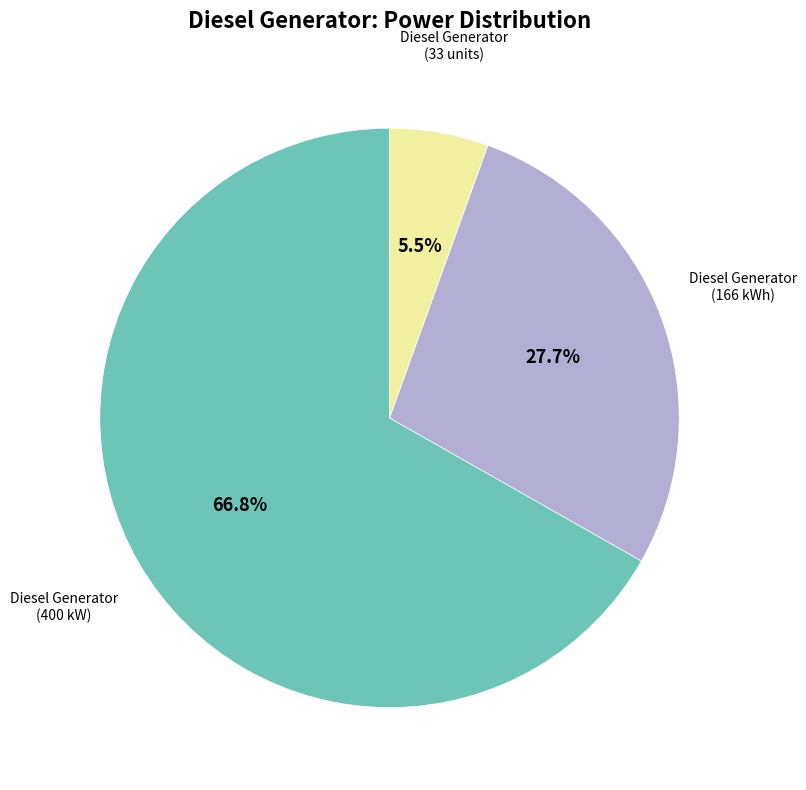

Is there a majority slice in this chart?

Yes